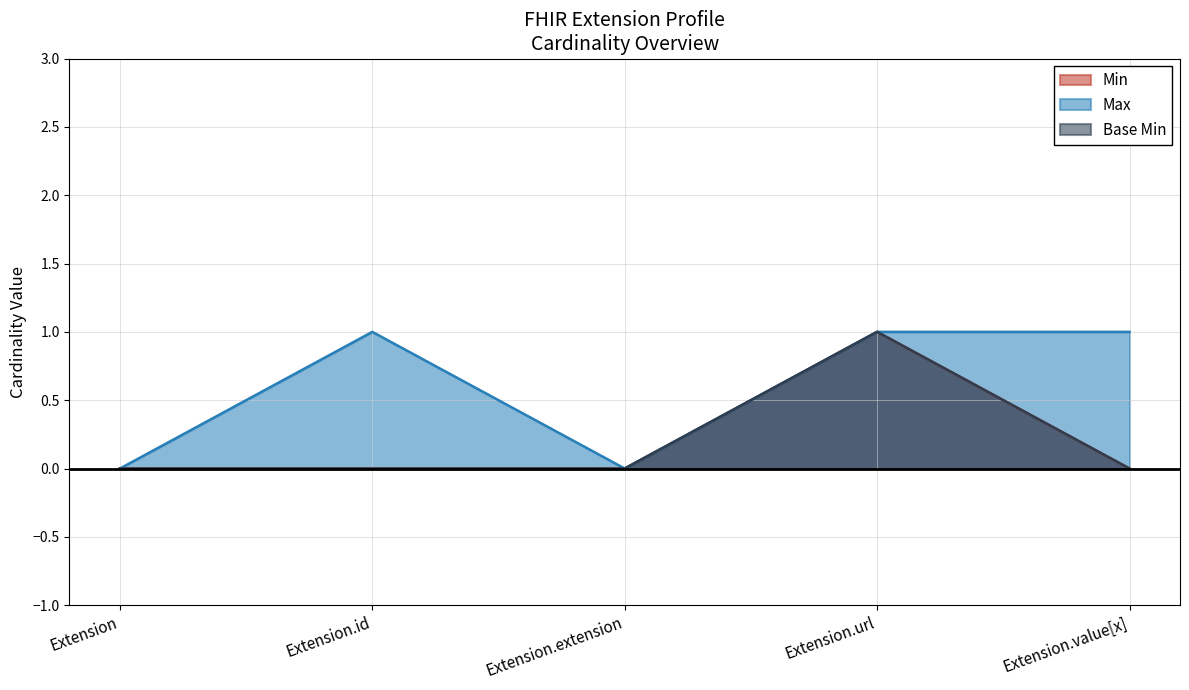

True or false: Min and Max cross at least once.

False